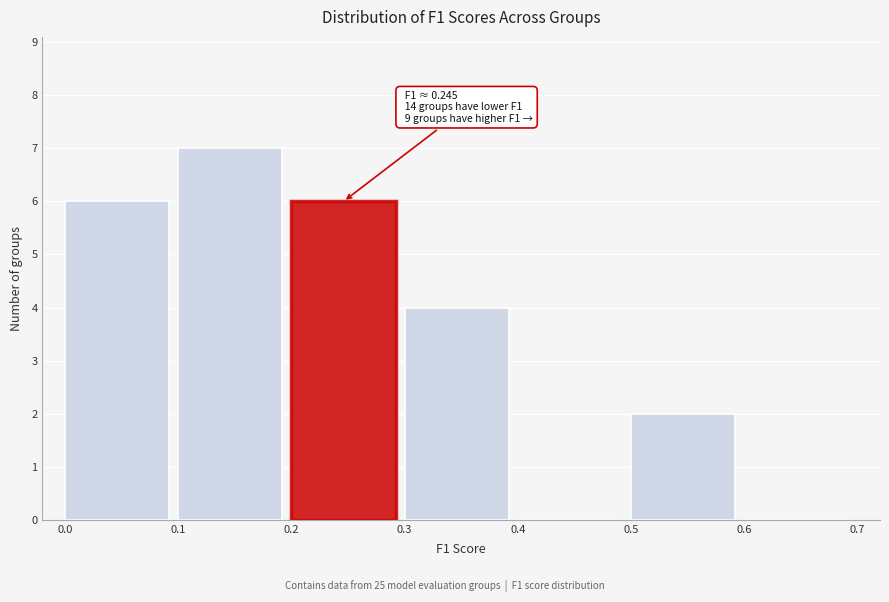

Which range on the x-axis has the tallest bar?

0.1 to 0.2